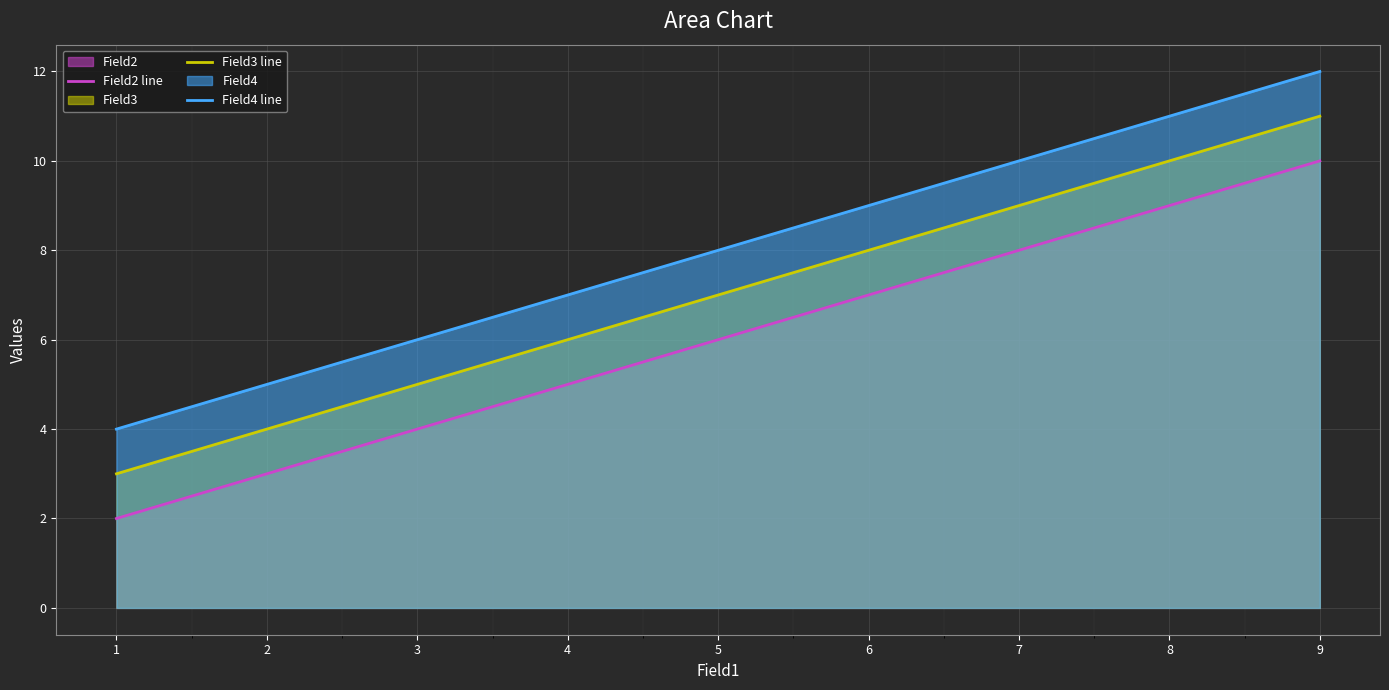

Count the Field4 line values in the range 4 to 12.

3